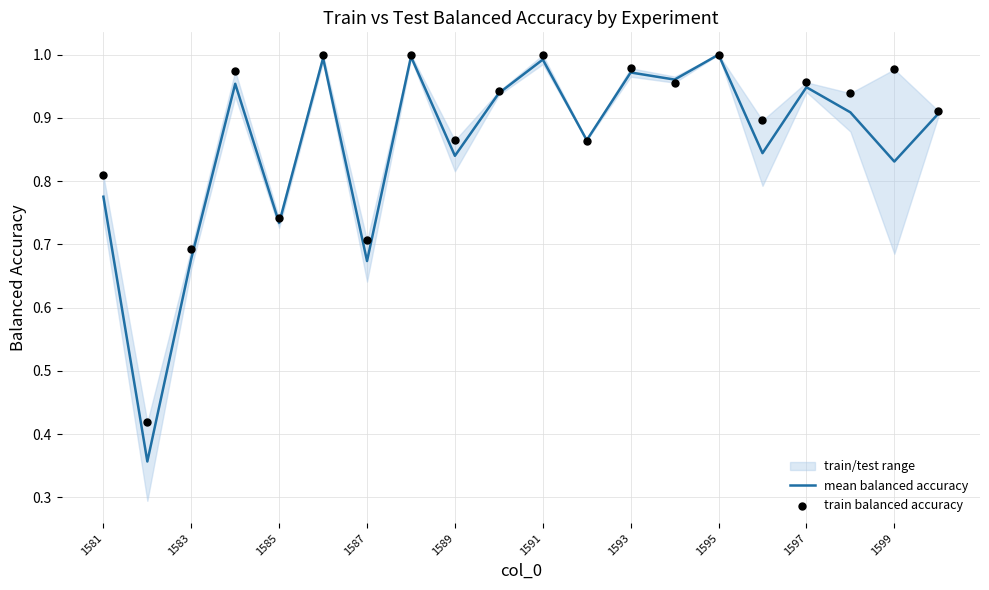

At how many categories does at least one series exceed 0?

20